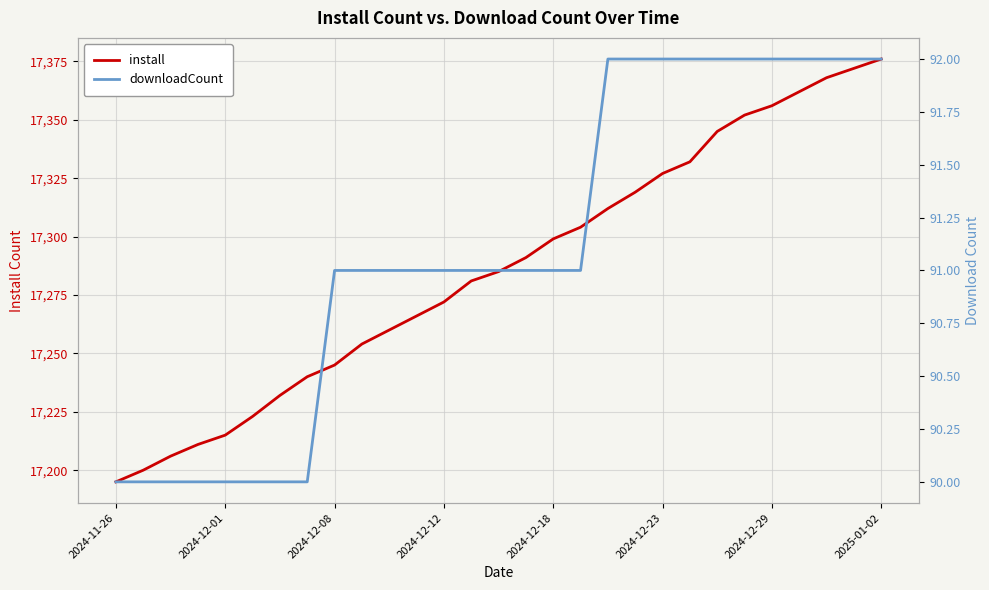

Does the chart display data point markers on the line(s)?

No